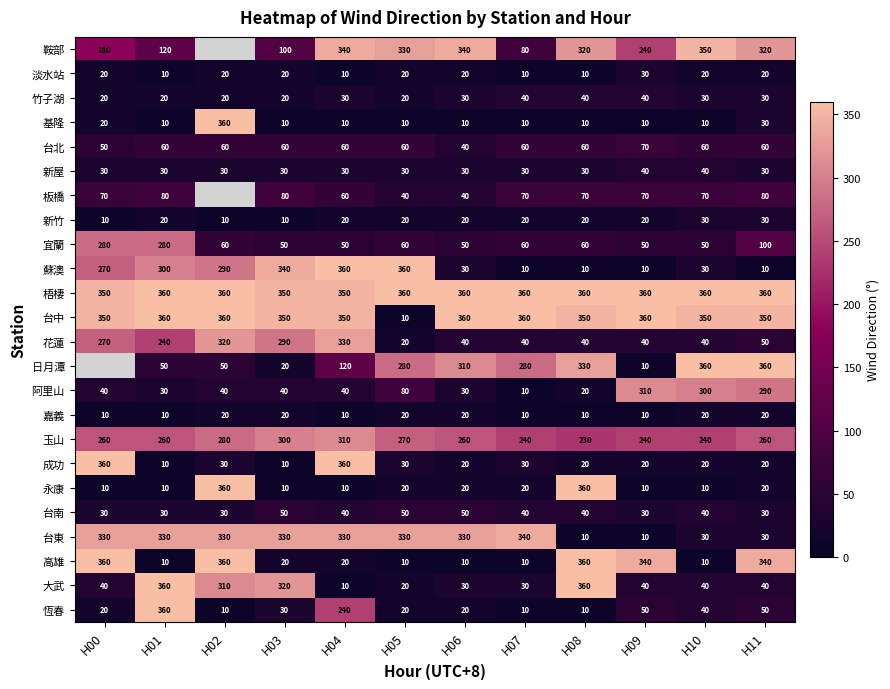

Count the number of data series in this chart.

24